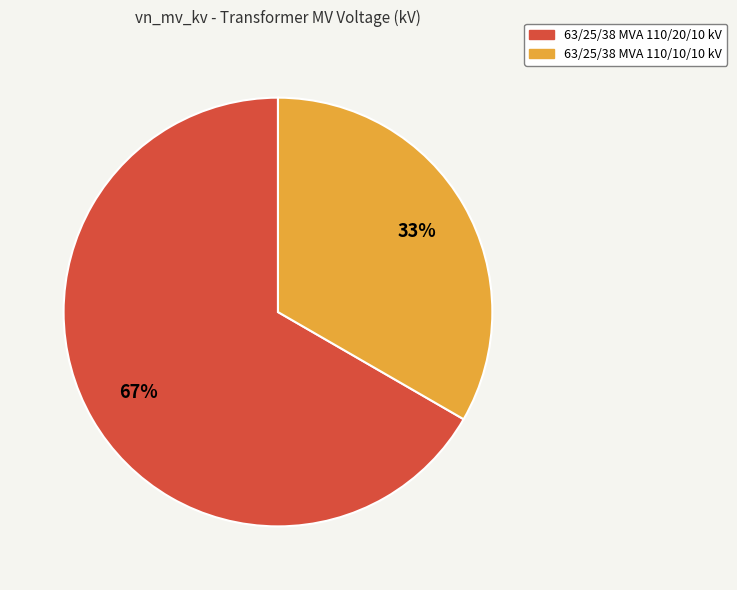

To the nearest percent, what percentage of the pie is 63/25/38 MVA 110/20/10 kV?

67%